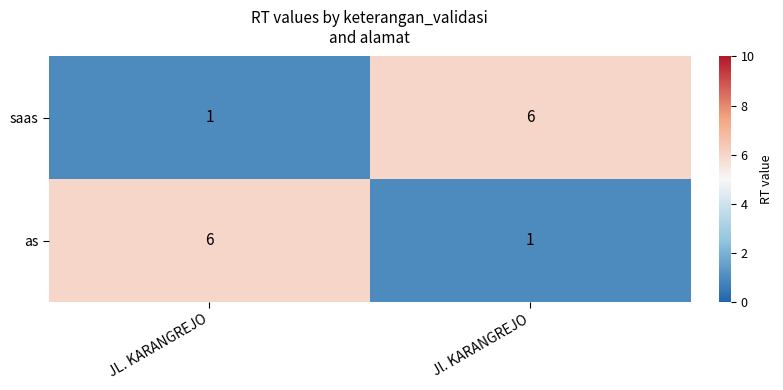

What is the smallest value displayed?

1